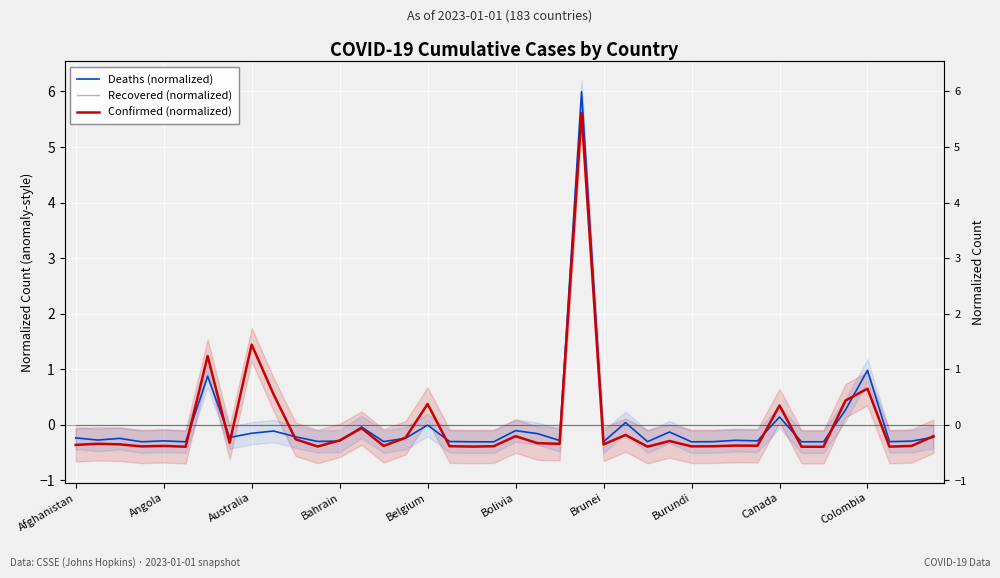

Reading left to right, transcribe all the data shown in this chart.

Deaths (normalized): -0.2	-0.3	-0.2	-0.3	-0.3	-0.3	0.9	-0.2	-0.2	-0.1	-0.2	-0.3	-0.3	-0.0	-0.3	-0.2	-0.0	-0.3	-0.3	-0.3	-0.1	-0.2	-0.3	6.0	-0.3	0.0	-0.3	-0.1	-0.3	-0.3	-0.3	-0.3	0.1	-0.3	-0.3	0.3	1.0	-0.3	-0.3	-0.2
Recovered (normalized): 0.0	0.0	0.0	0.0	0.0	0.0	0.0	0.0	0.0	0.0	0.0	0.0	0.0	0.0	0.0	0.0	0.0	0.0	0.0	0.0	0.0	0.0	0.0	0.0	0.0	0.0	0.0	0.0	0.0	0.0	0.0	0.0	0.0	0.0	0.0	0.0	0.0	0.0	0.0	0.0
Confirmed (normalized): -0.4	-0.3	-0.4	-0.4	-0.4	-0.4	1.2	-0.3	1.4	0.5	-0.3	-0.4	-0.3	-0.1	-0.4	-0.2	0.4	-0.4	-0.4	-0.4	-0.2	-0.3	-0.3	5.6	-0.4	-0.2	-0.4	-0.3	-0.4	-0.4	-0.4	-0.4	0.3	-0.4	-0.4	0.4	0.7	-0.4	-0.4	-0.2